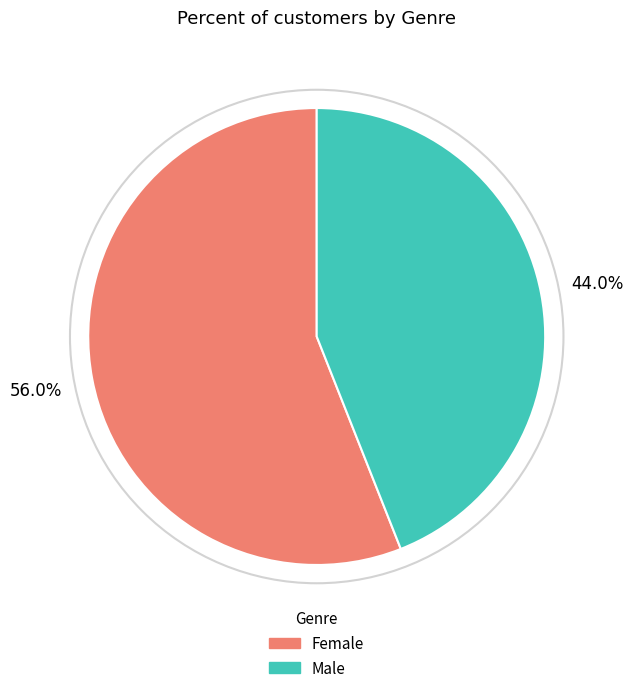

Between Female and Male, which is larger?

Female